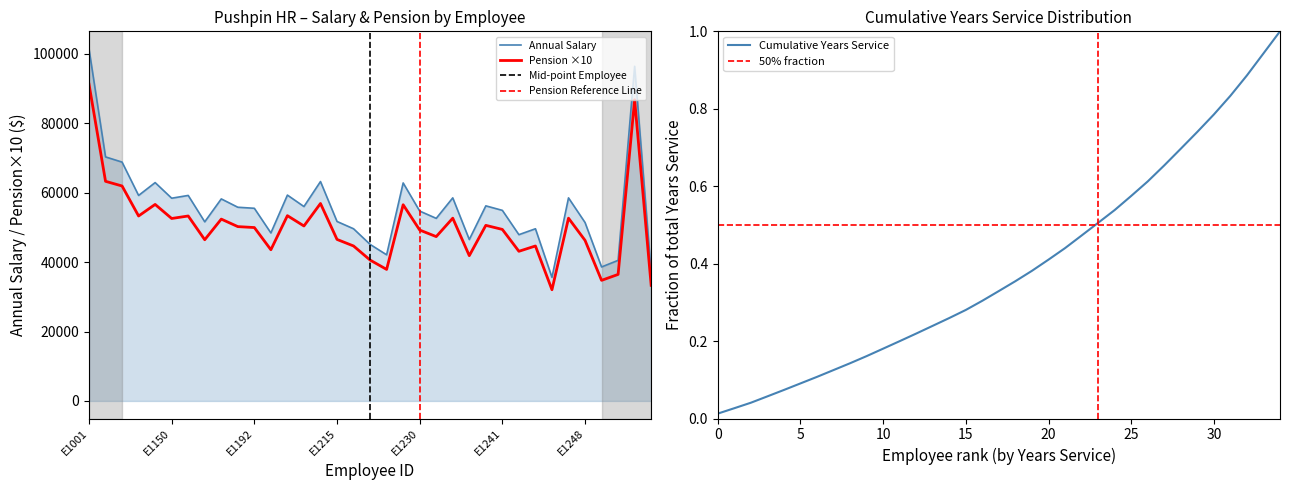

Rank the categories by Pension value from lowest to highest.

E1245, E1253, E1249, E1250, E1224, E1221, E1237, E1243, E1198, E1218, E1244, E1248, E1172, E1215, E1232, E1230, E1241, E1192, E1186, E1207, E1239, E1180, E1150, E1235, E1246, E1110, E1162, E1203, E1227, E1134, E1211, E1004, E1003, E1252, E1001